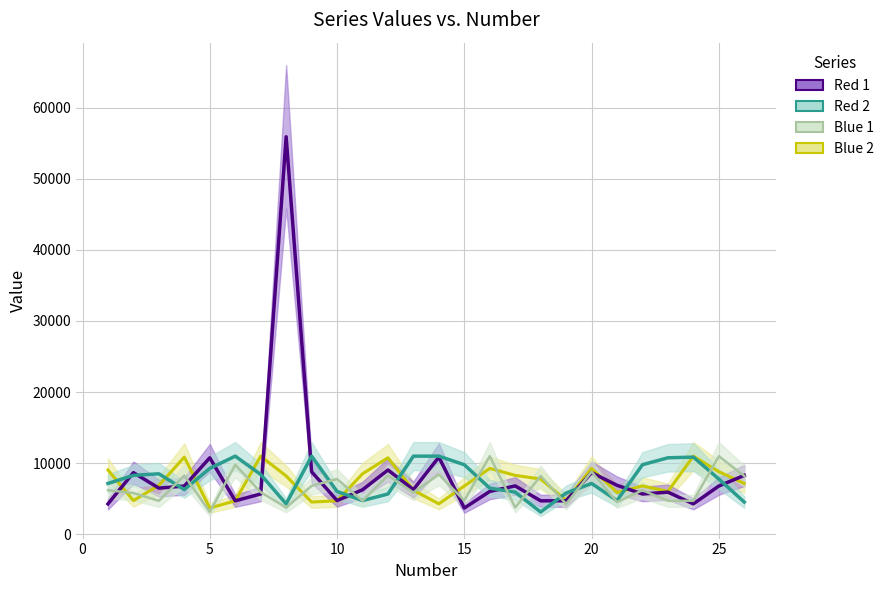

Does the chart have visible grid lines?

Yes